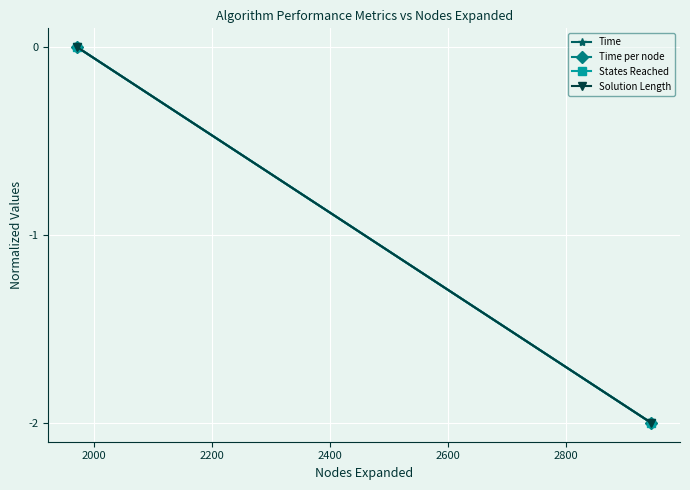

What is the average value of the States Reached series?

-1